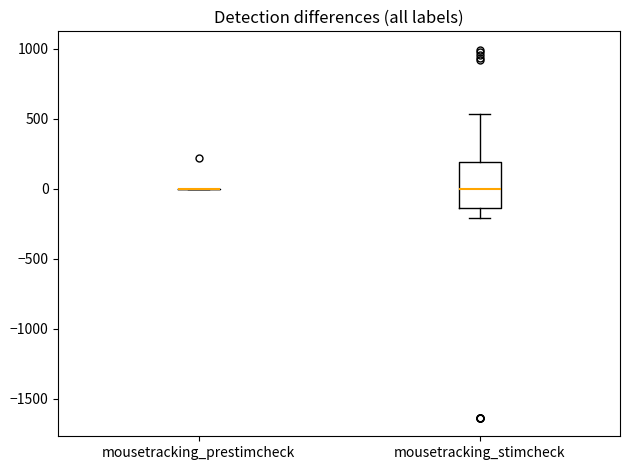

Reading left to right, transcribe this box plot: for each box, give where its median line is, the range the box spans, and where its two whiskers end, as read against the y-axis. The values are not printed on the chart, so give them approximately, as read against the axis.

mousetracking_prestimcheck: box collapsed to a line at 0, whiskers 0 to 0
mousetracking_stimcheck: median 0, box -150 to 200, whiskers -200 to 550